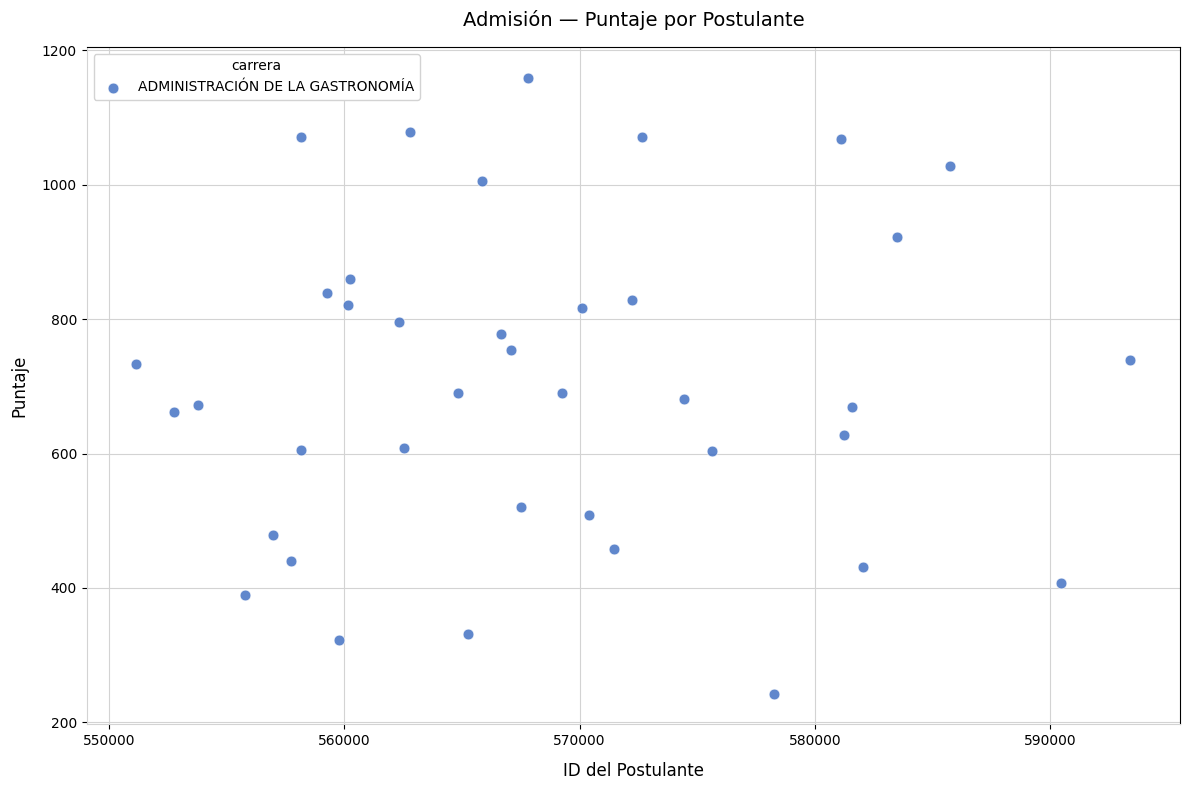

What is the range of Y values (max minus min)?

916.9